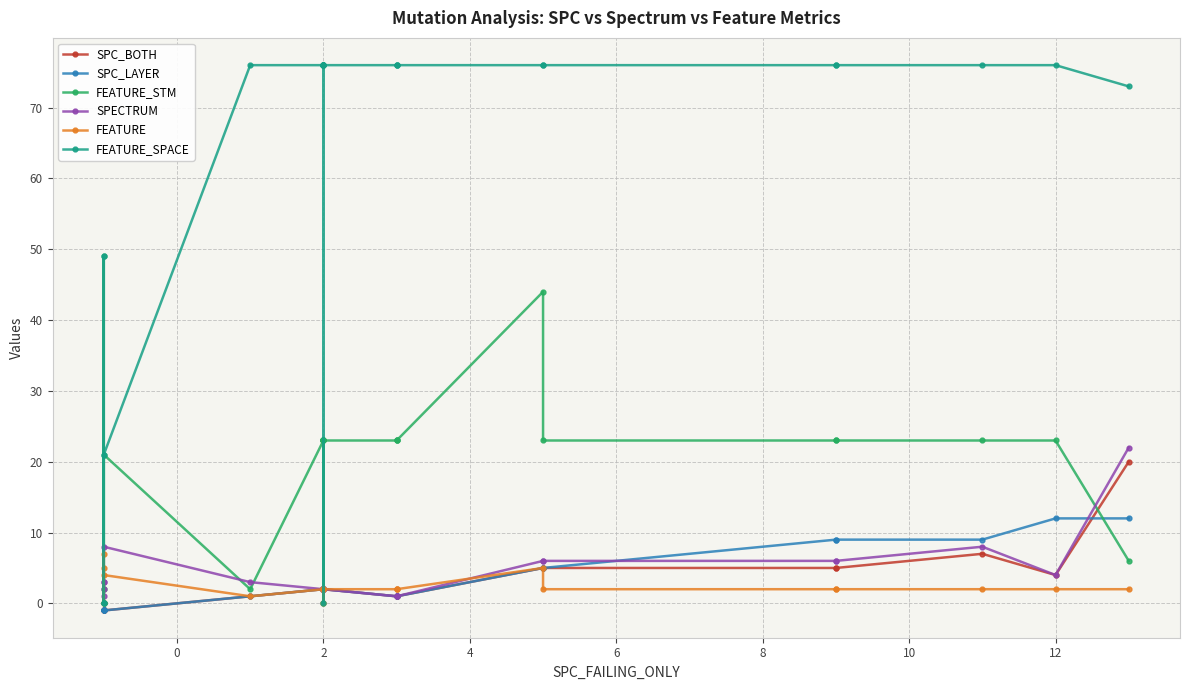

What is the spread (max minus min) of values at 2?

3